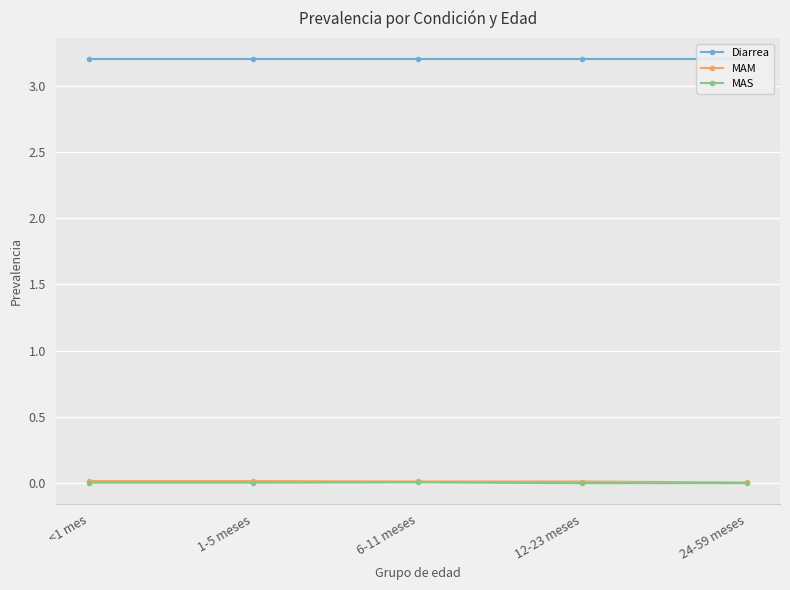

True or false: MAM and Diarrea cross at least once.

False